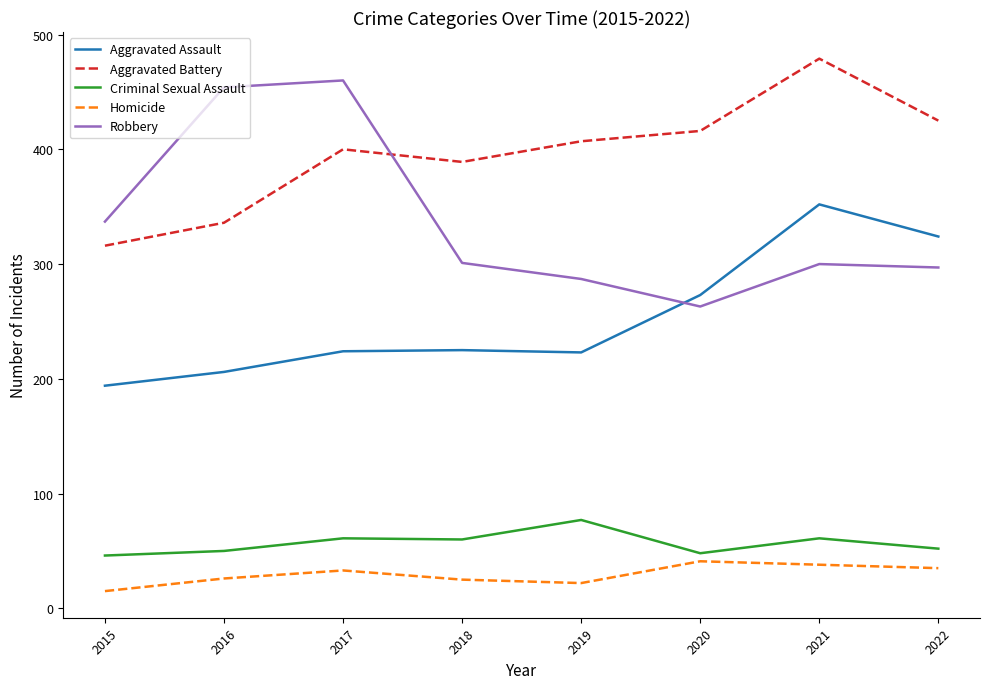

True or false: Homicide and Criminal Sexual Assault cross at least once.

False